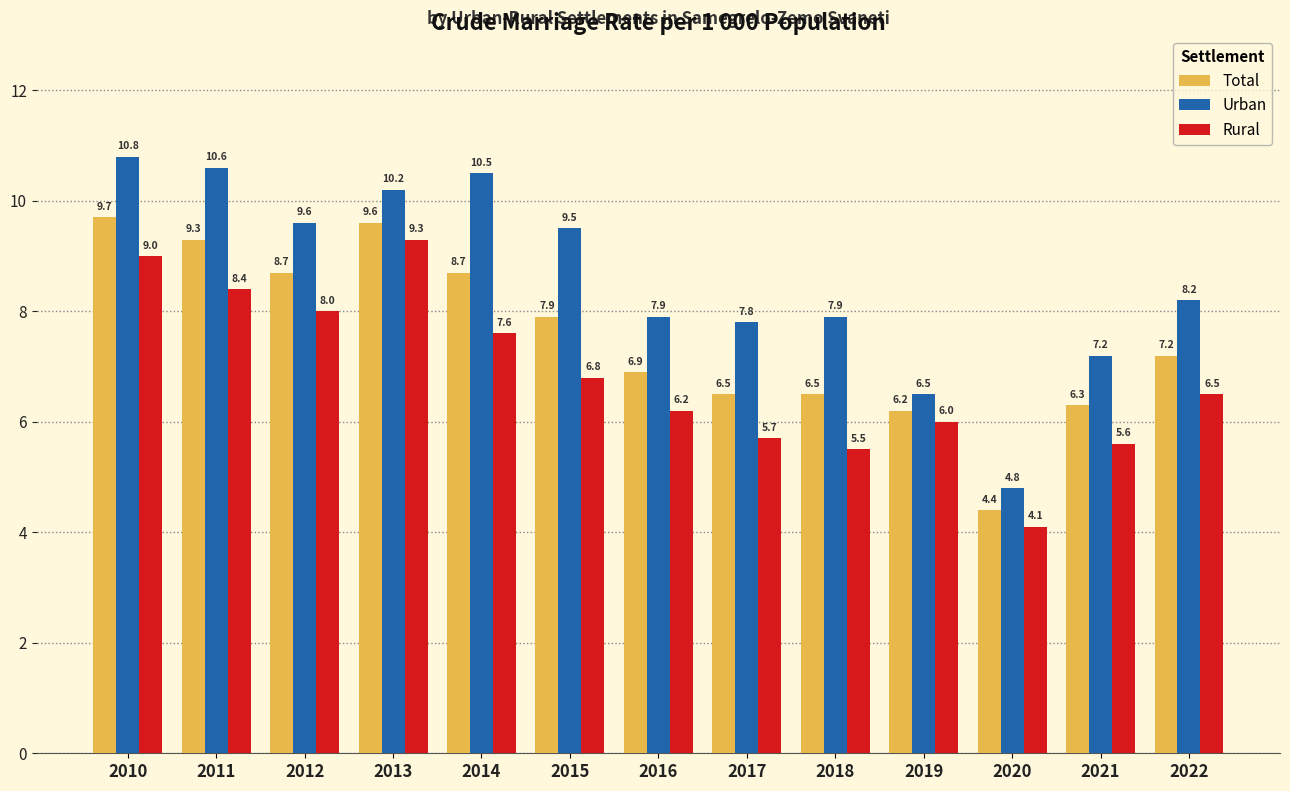

Read the Urban value at 2016.

7.9